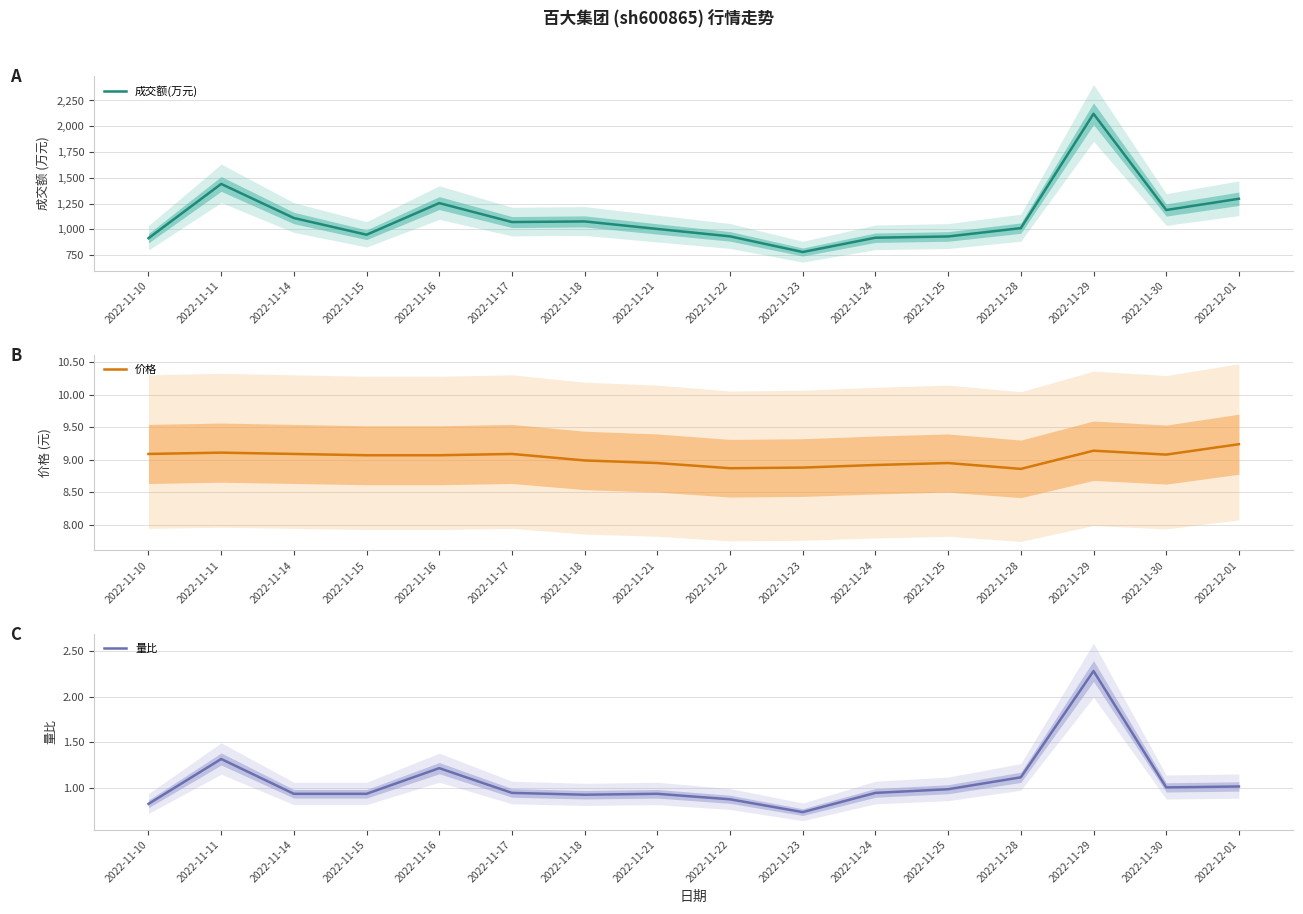

Reading left to right, transcribe all the data shown in this chart.

成交额(万元): 2022-11-10=913.0	2022-11-11=1440.0	2022-11-14=1109.0	2022-11-15=947.0	2022-11-16=1254.0	2022-11-17=1070.0	2022-11-18=1076.0	2022-11-21=1003.0	2022-11-22=931.0	2022-11-23=779.0	2022-11-24=918.0	2022-11-25=930.0	2022-11-28=1011.0	2022-11-29=2121.0	2022-11-30=1187.0	2022-12-01=1296.0
价格: 2022-11-10=9.1	2022-11-11=9.1	2022-11-14=9.1	2022-11-15=9.1	2022-11-16=9.1	2022-11-17=9.1	2022-11-18=9.0	2022-11-21=8.9	2022-11-22=8.9	2022-11-23=8.9	2022-11-24=8.9	2022-11-25=8.9	2022-11-28=8.9	2022-11-29=9.1	2022-11-30=9.1	2022-12-01=9.2
量比: 2022-11-10=0.8	2022-11-11=1.3	2022-11-14=0.9	2022-11-15=0.9	2022-11-16=1.2	2022-11-17=0.9	2022-11-18=0.9	2022-11-21=0.9	2022-11-22=0.9	2022-11-23=0.7	2022-11-24=0.9	2022-11-25=1.0	2022-11-28=1.1	2022-11-29=2.3	2022-11-30=1.0	2022-12-01=1.0